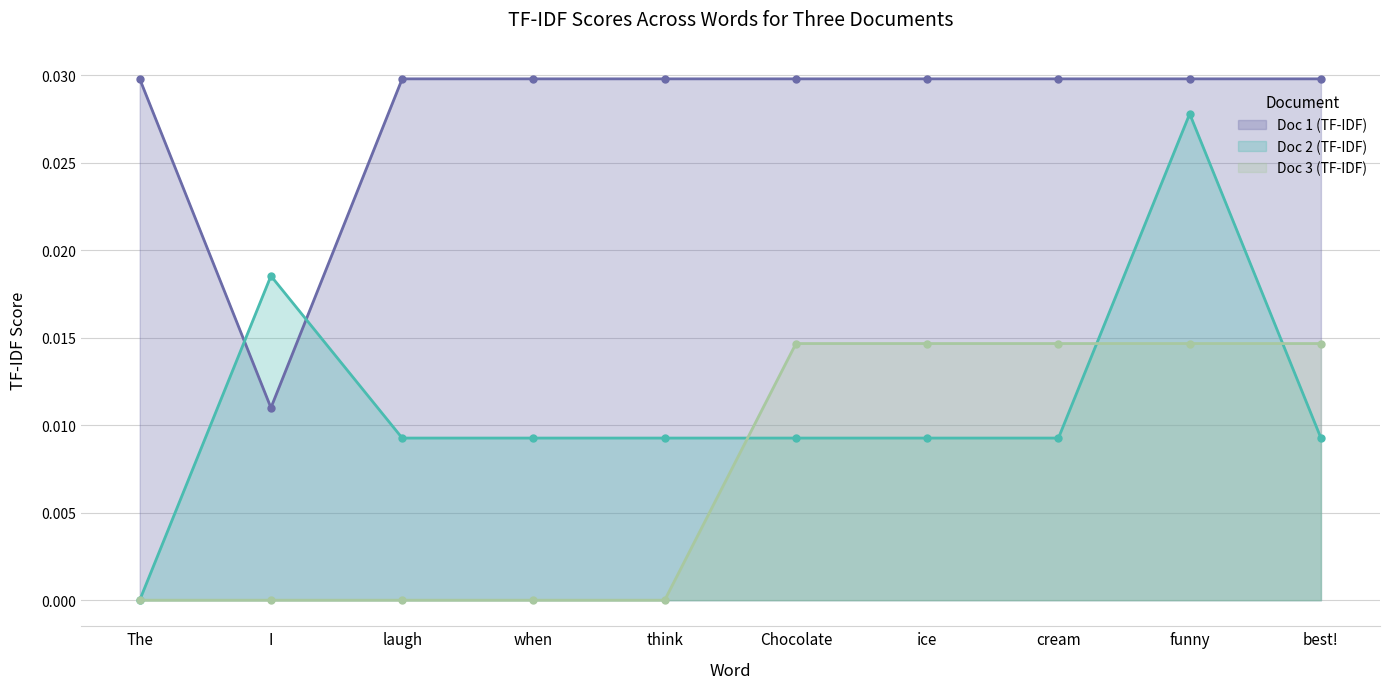

Which series has the widest spread of values?

Doc 2 (TF-IDF)